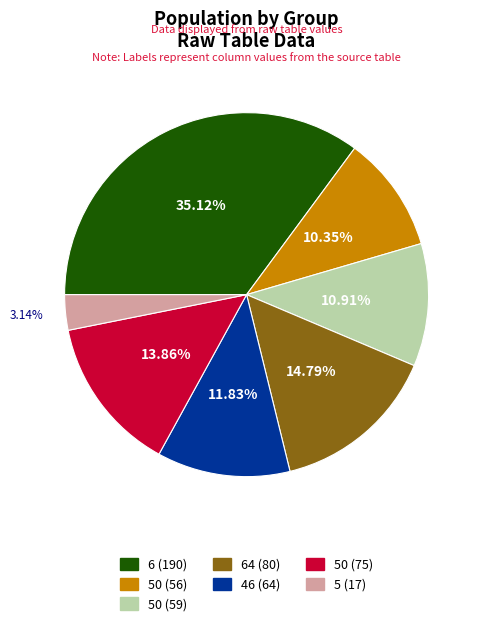

Is there any slice that represents more than half of the pie?

No